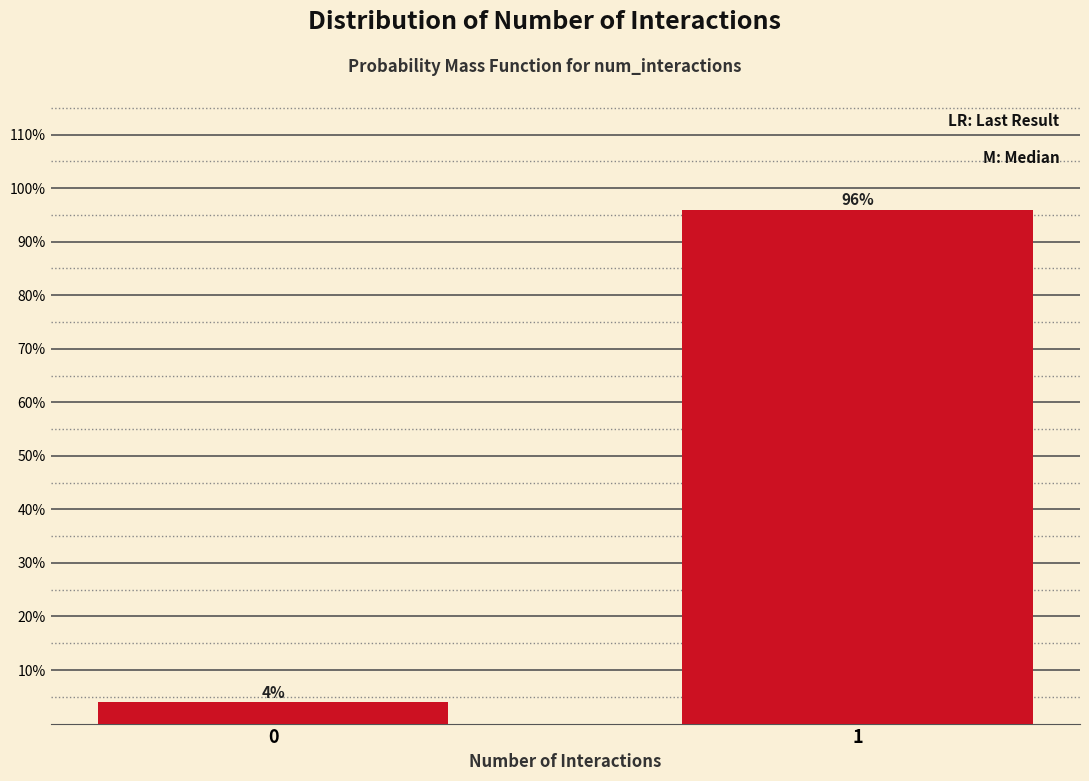

Reading left to right, transcribe all the data shown in this chart.

4	96